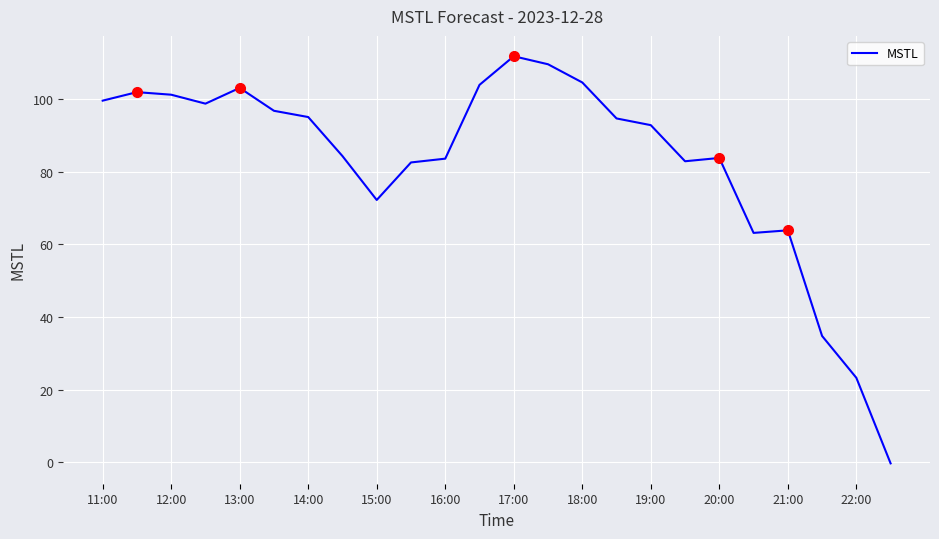

What is the greatest value displayed?

111.8